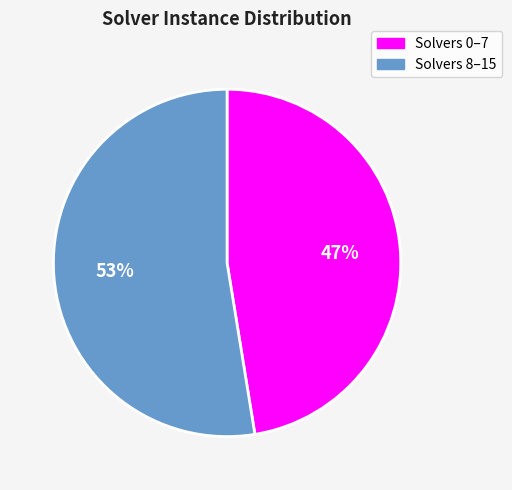

To the nearest percent, what is the average slice percentage?

50%